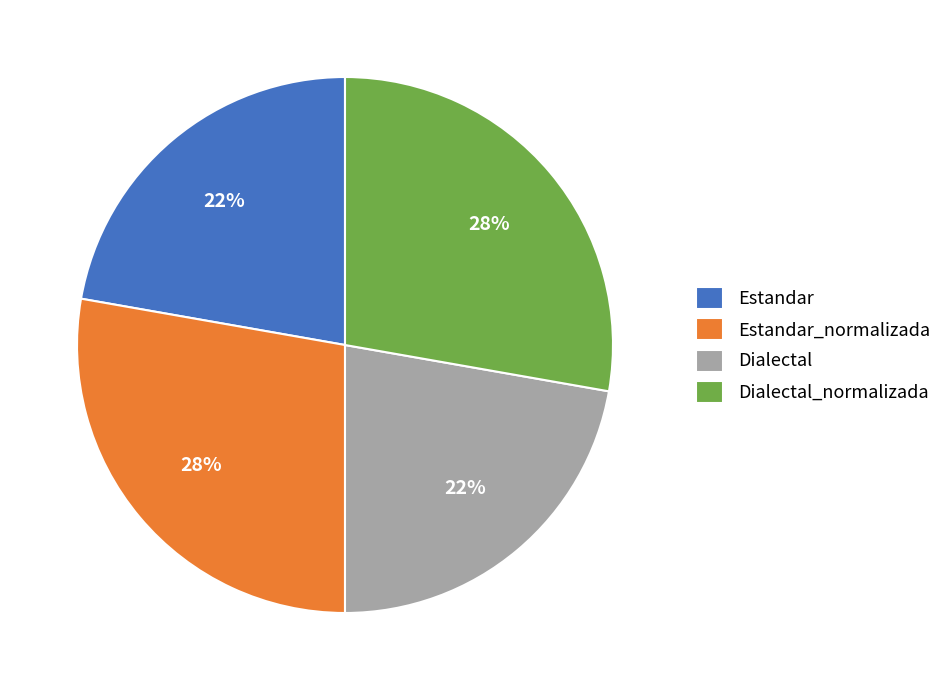

To the nearest percent, what is the difference between the largest and smallest slice percentages?

6%